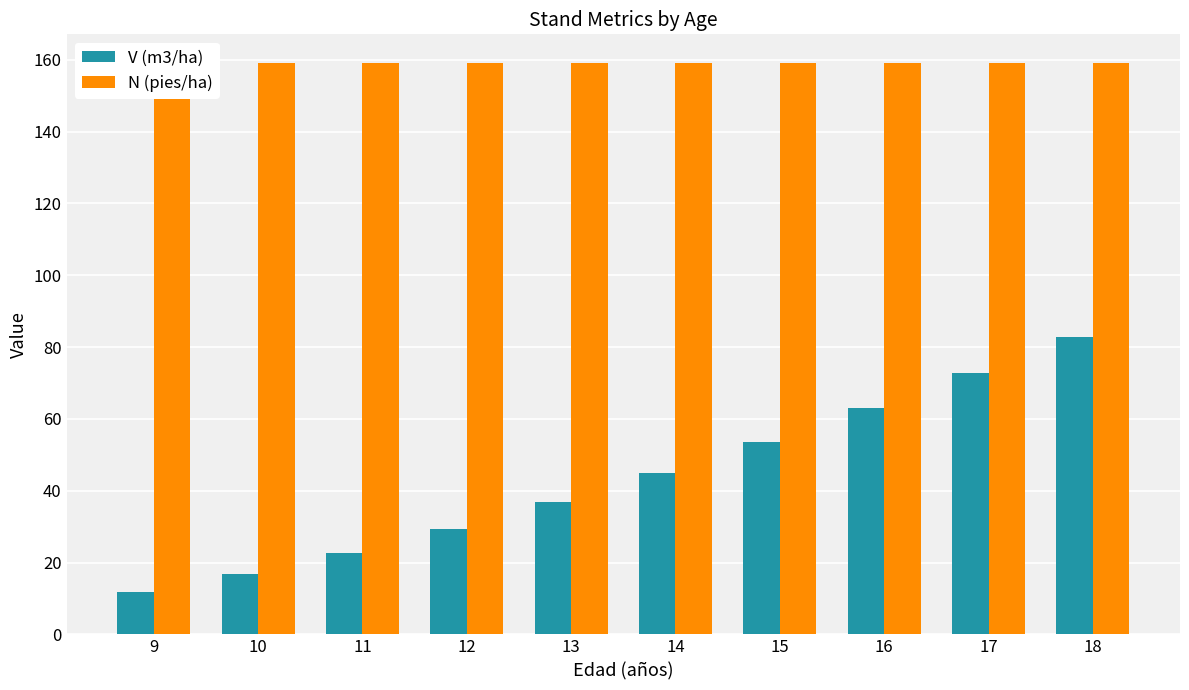

The N (pies/ha) series shows 159.2 at 11. True or false?

True